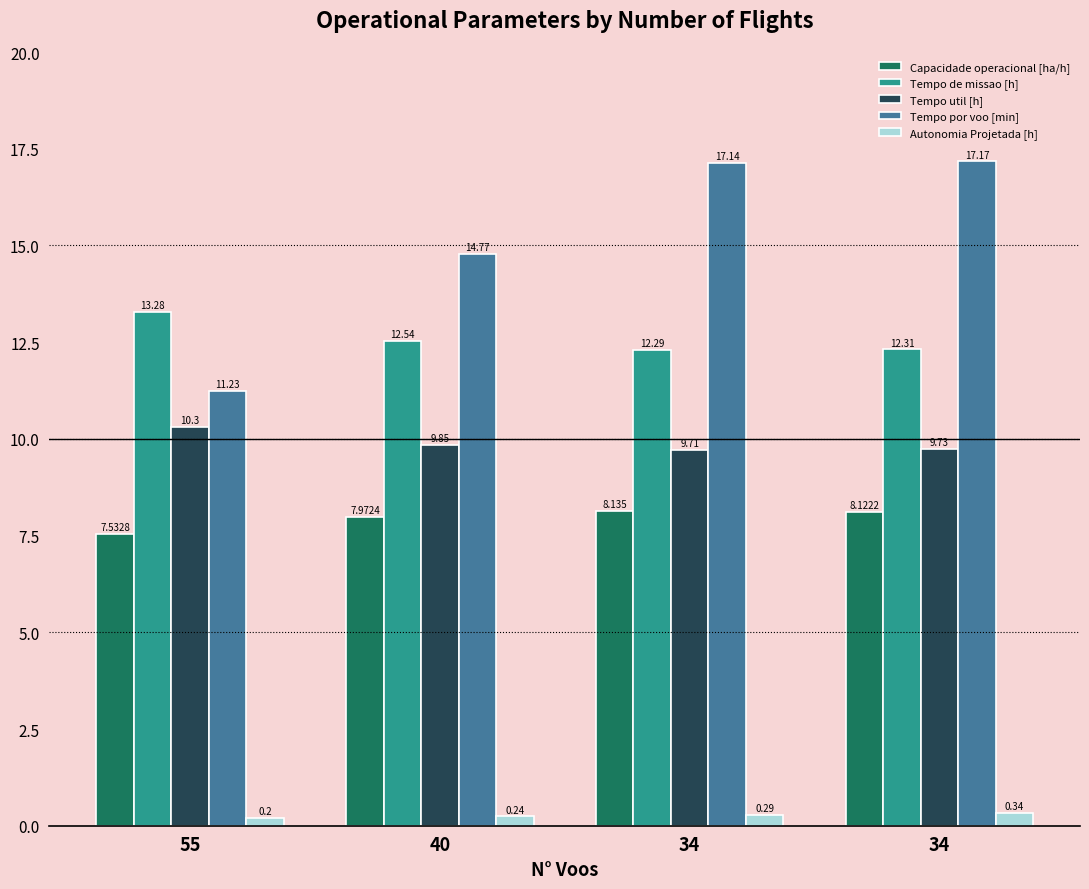

What is the total value across all series at 34?

47.6